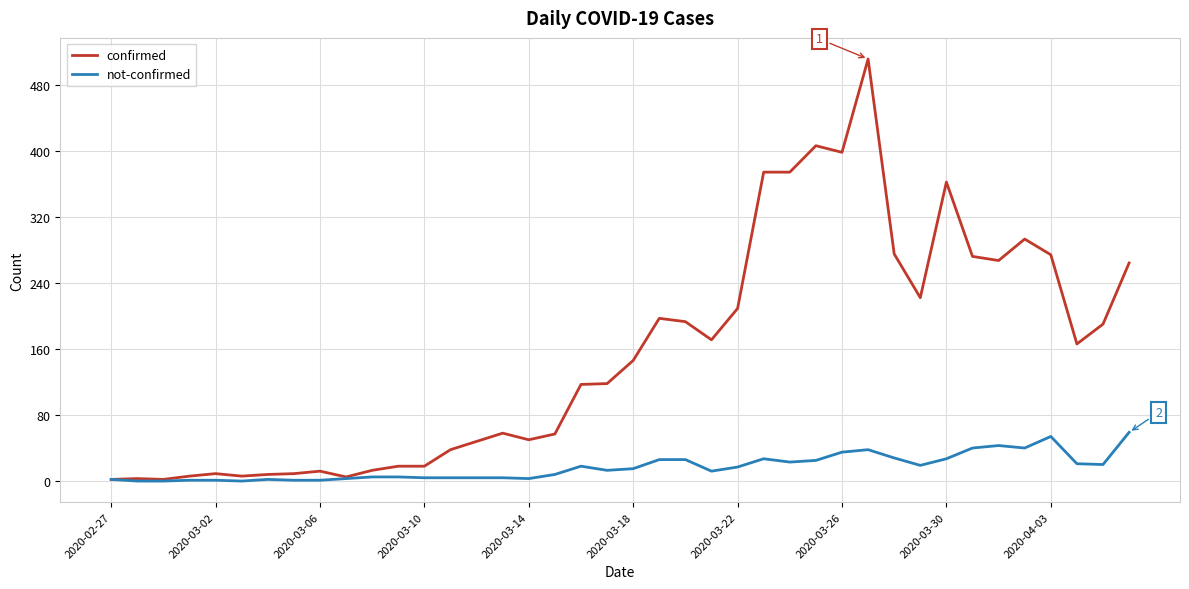

Which series has the widest spread of values?

confirmed